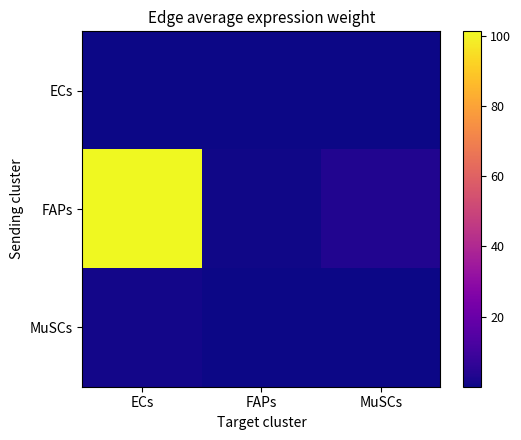

Which series has the widest spread of values?

FAPs